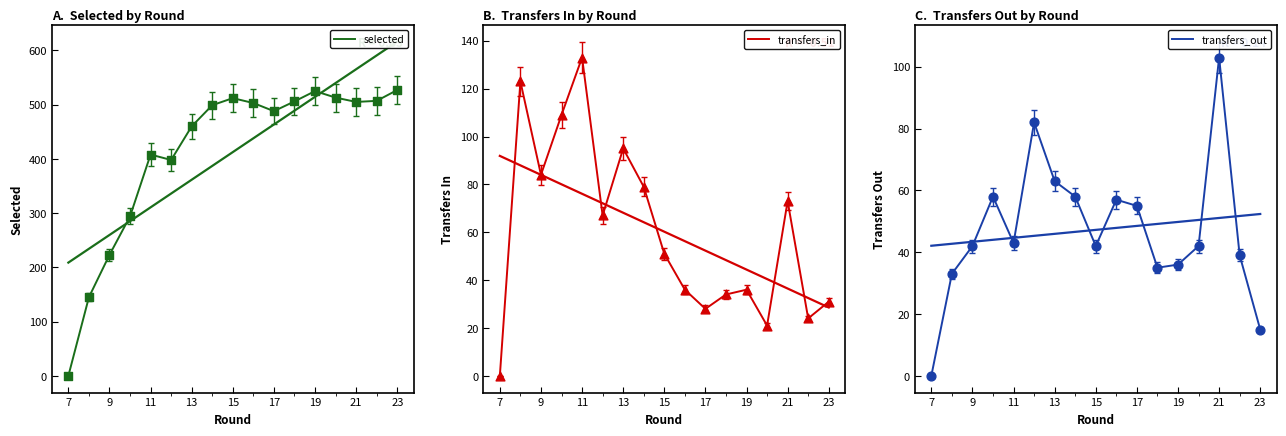

At how many categories does at least one series exceed 353?

13